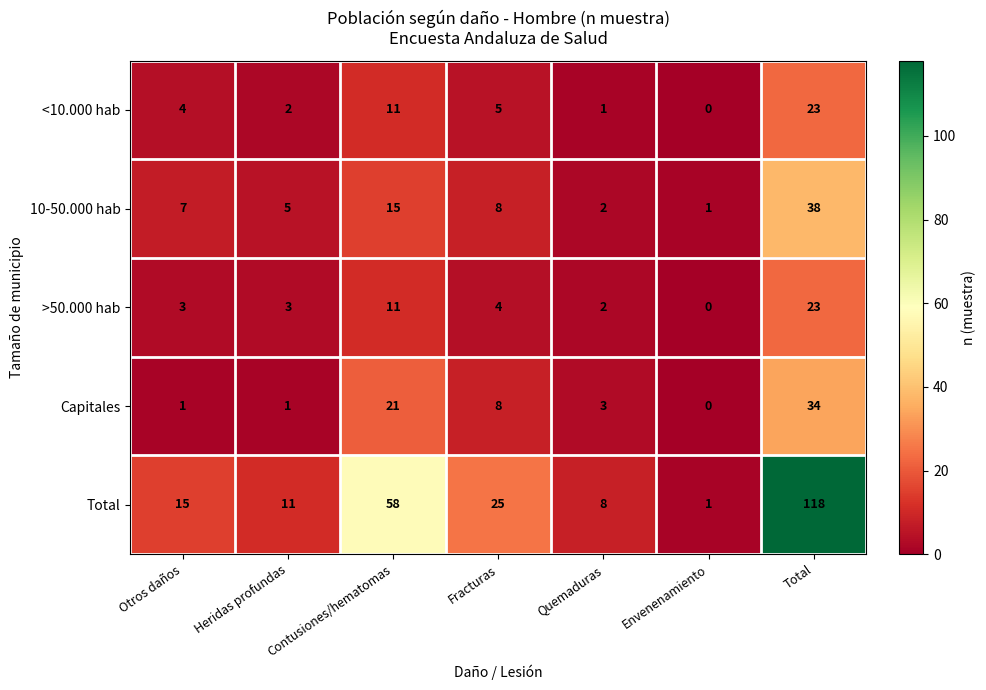

What is the maximum value for Total?

118